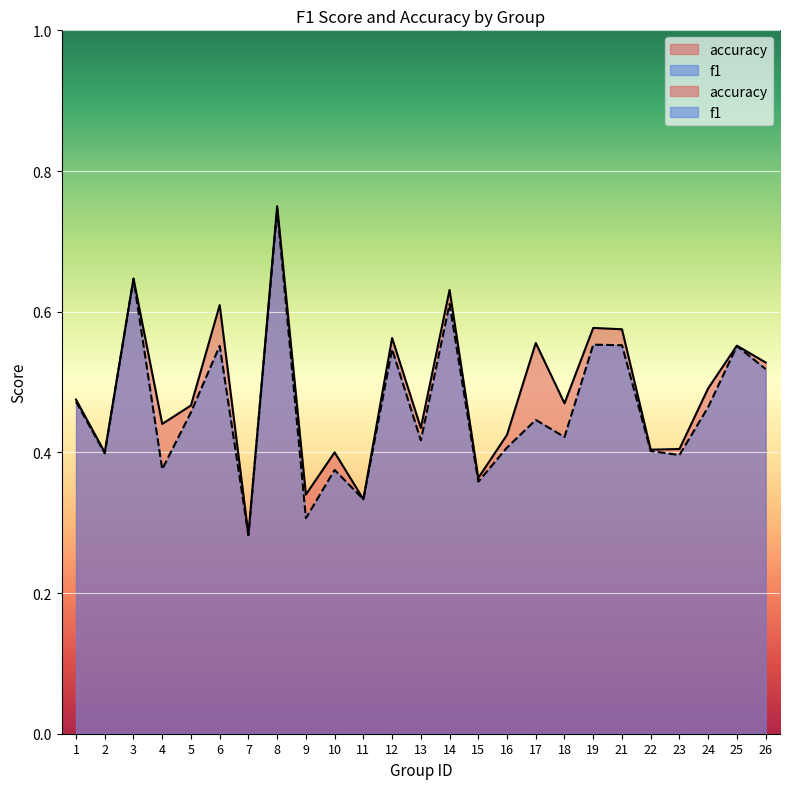

What is the difference between the accuracy values at 4 and 9?

0.1